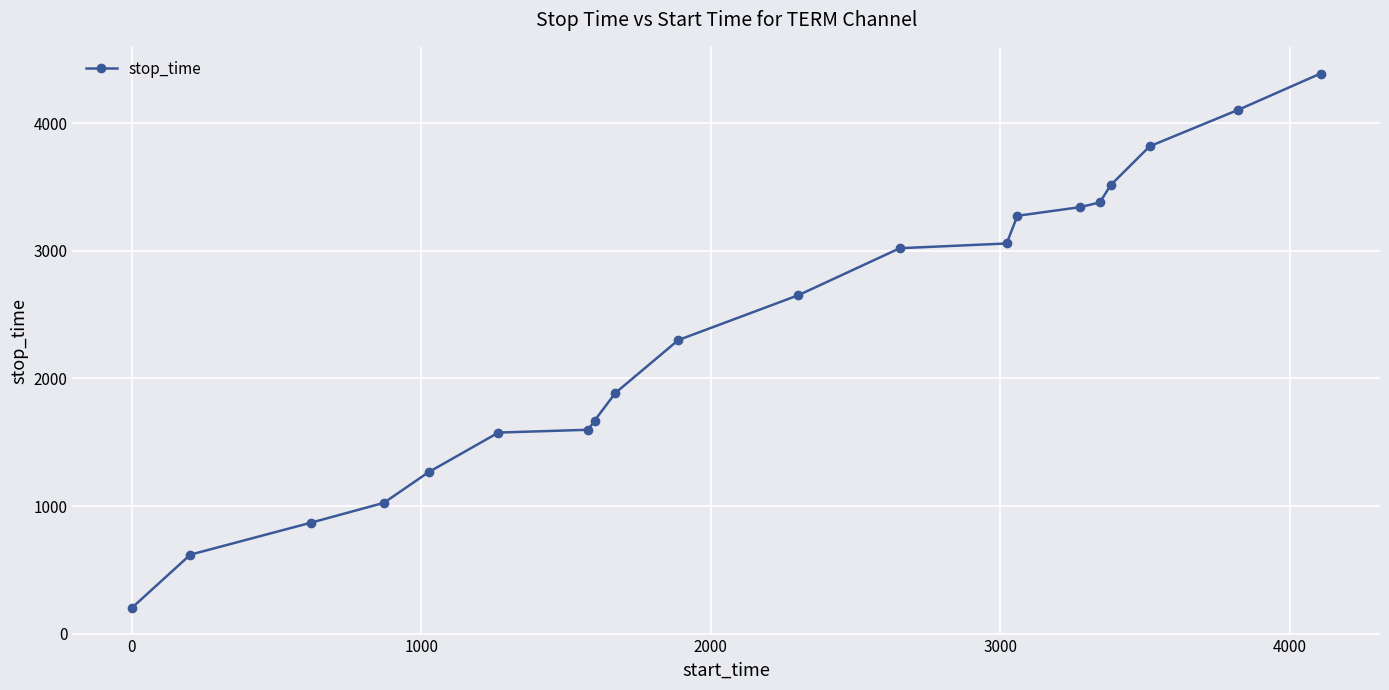

What is the sum of all values?

47573